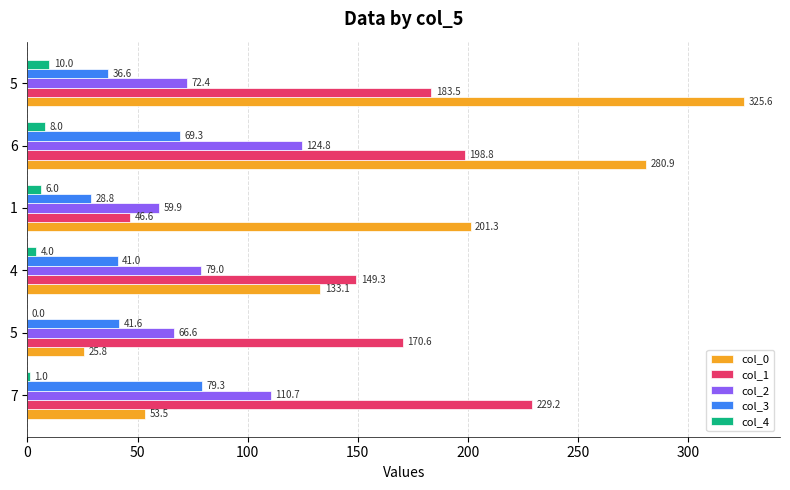

What are all the series names shown in the legend?

col_0, col_1, col_2, col_3, col_4